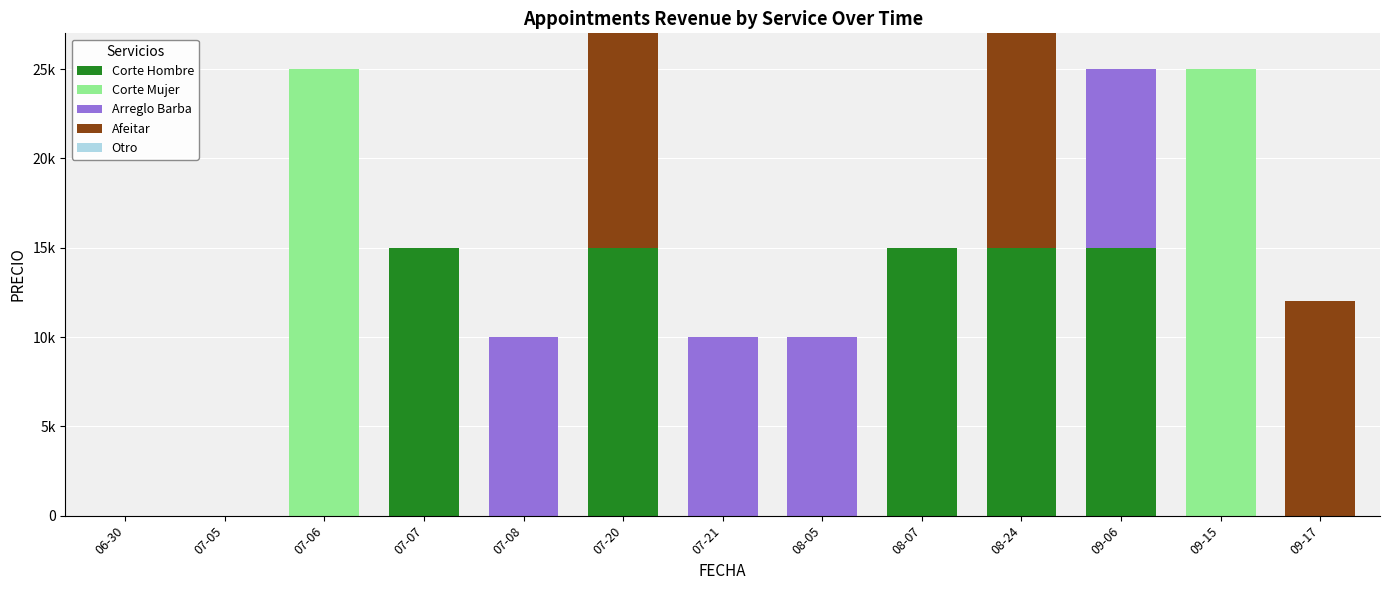

Rank the series at 09-06 from lowest to highest value.

Corte Mujer, Afeitar, Otro, Arreglo Barba, Corte Hombre